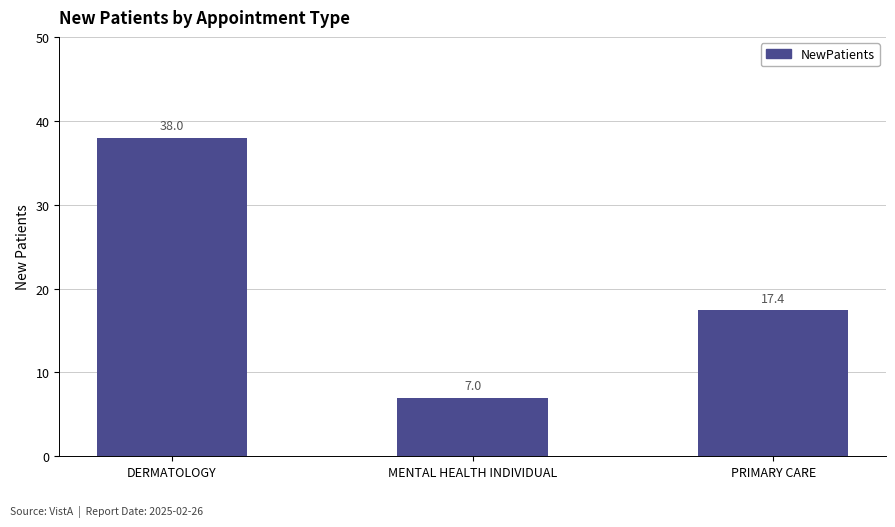

What is the label of the 3rd bar from the left?

PRIMARY CARE